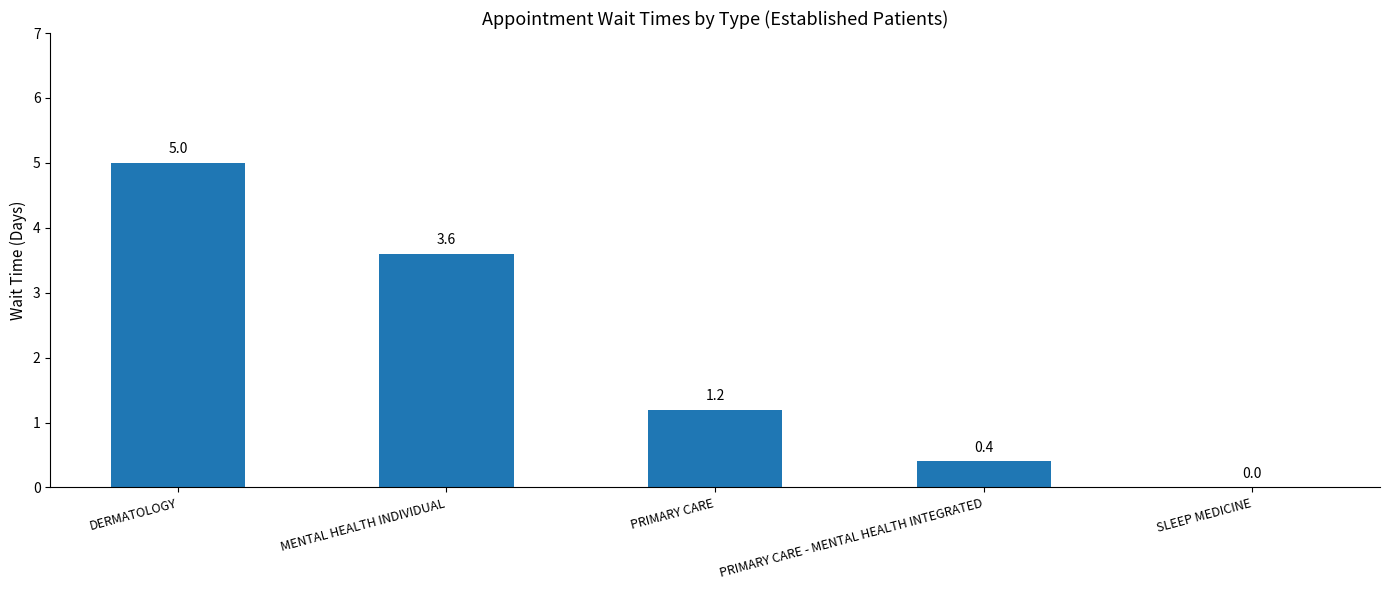

How many series are shown in this chart?

1